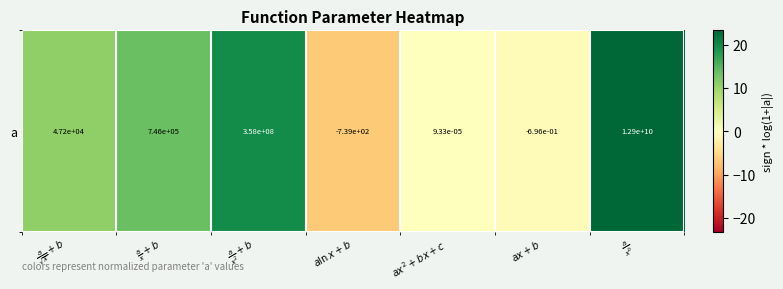

Reading right to left, list all the values displayed in this chart.

23.3	-0.5	0.0	-6.6	19.7	13.5	10.8